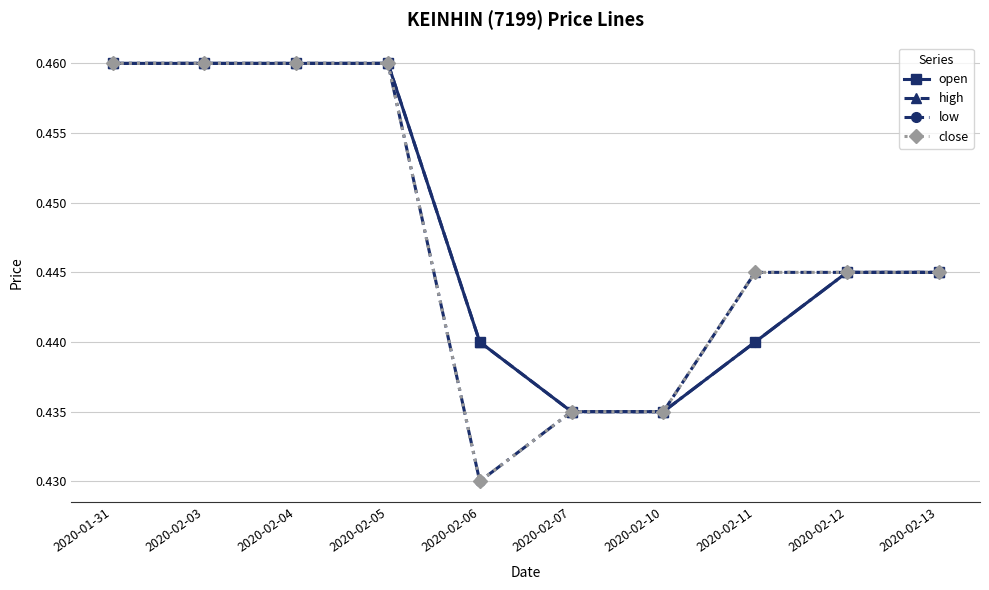

At which category does the chart reach its minimum across all series?

2020-02-06